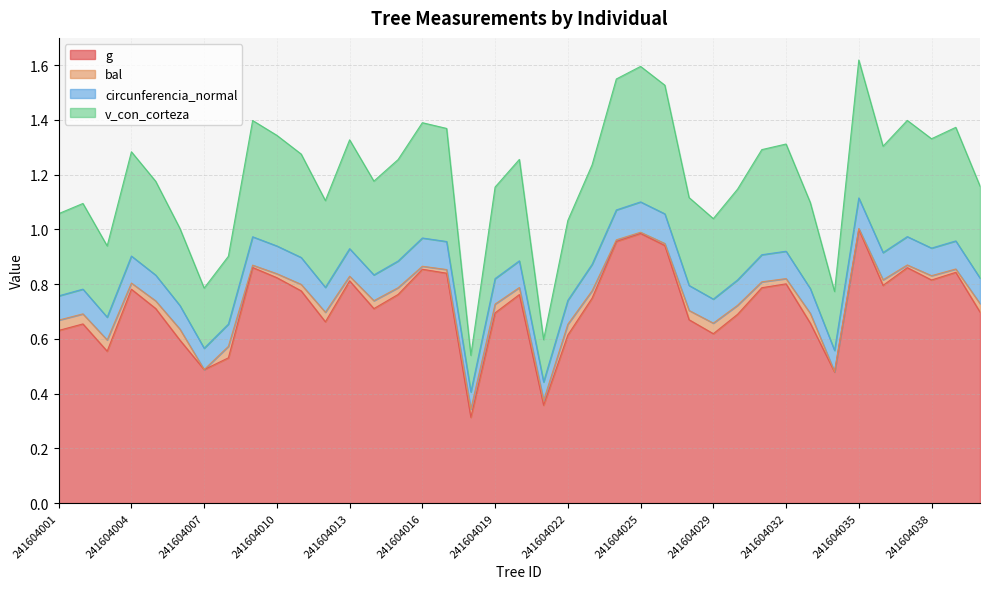

Is it true that g equals 1.6 at 241604025?

False